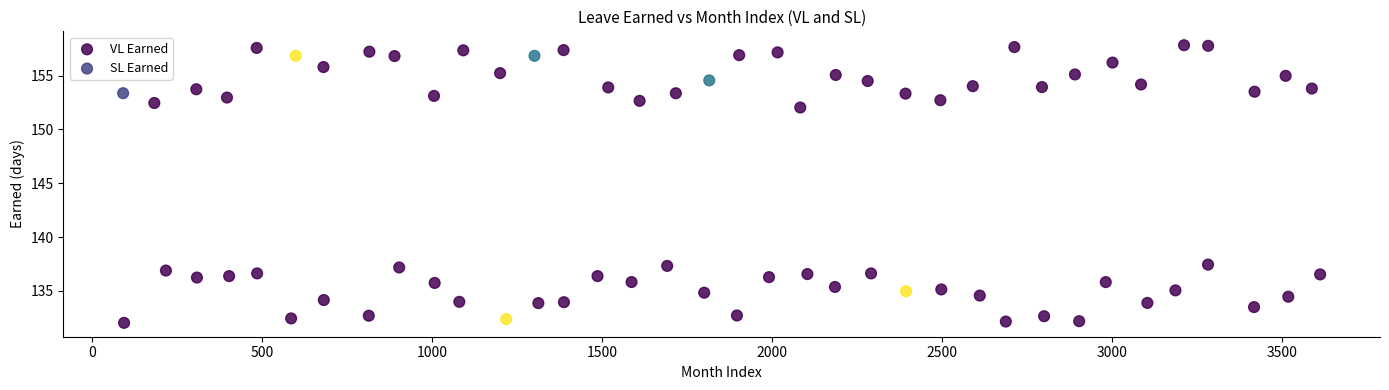

Which series reaches the maximum Y coordinate?

SL Earned